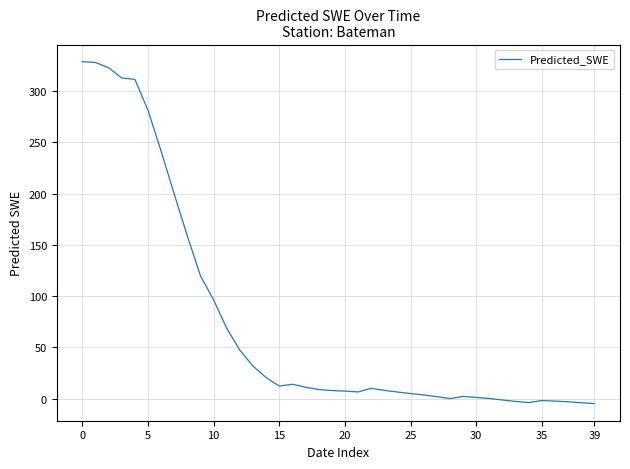

What is the greatest value displayed?

328.9